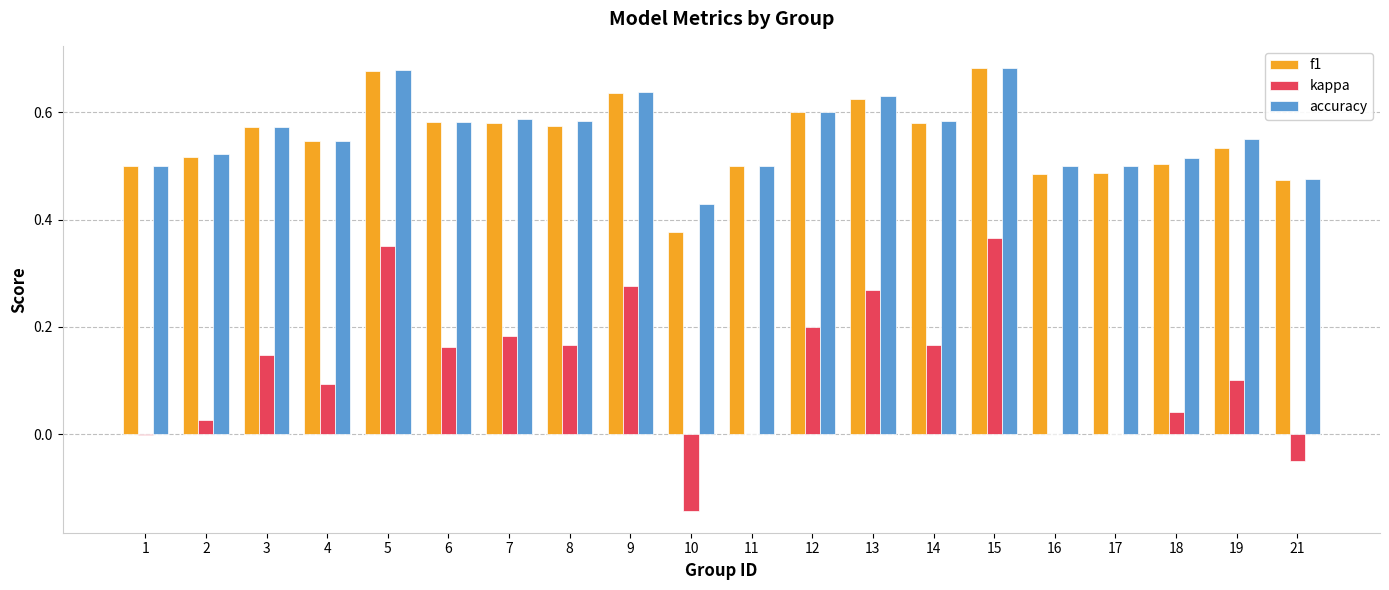

Is it true that f1 equals 0.3 at 21?

False